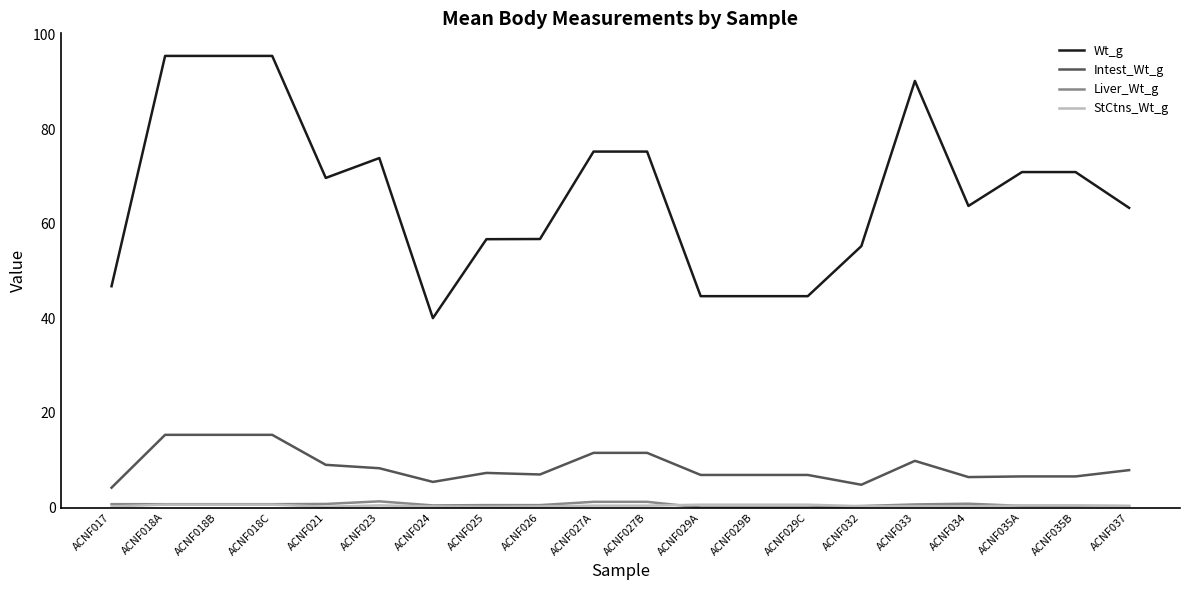

At how many categories does at least one series exceed 18?

20